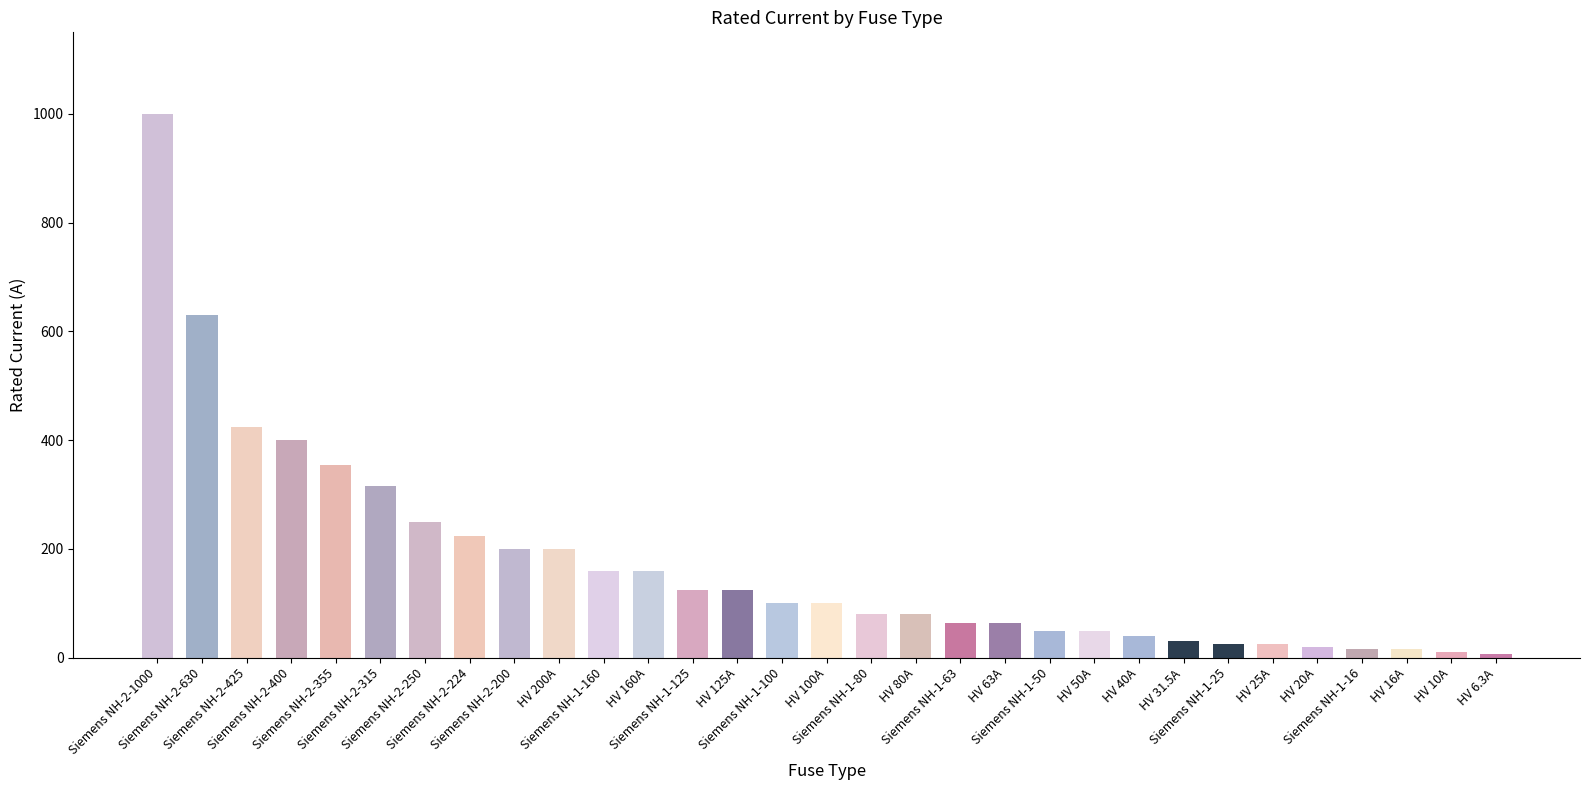

What is the difference between the second highest and minimum values?

623.7